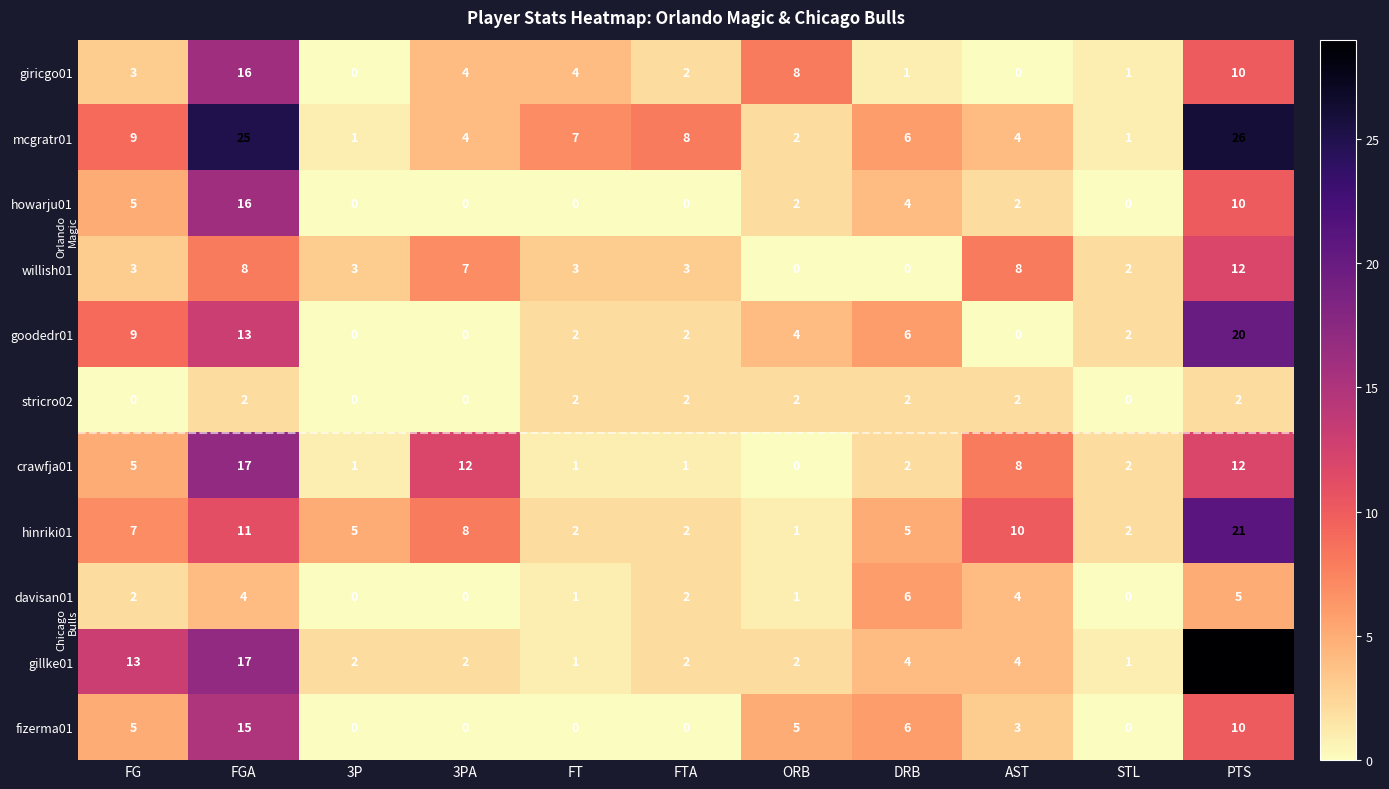

What is the total value across all series at ORB?

27